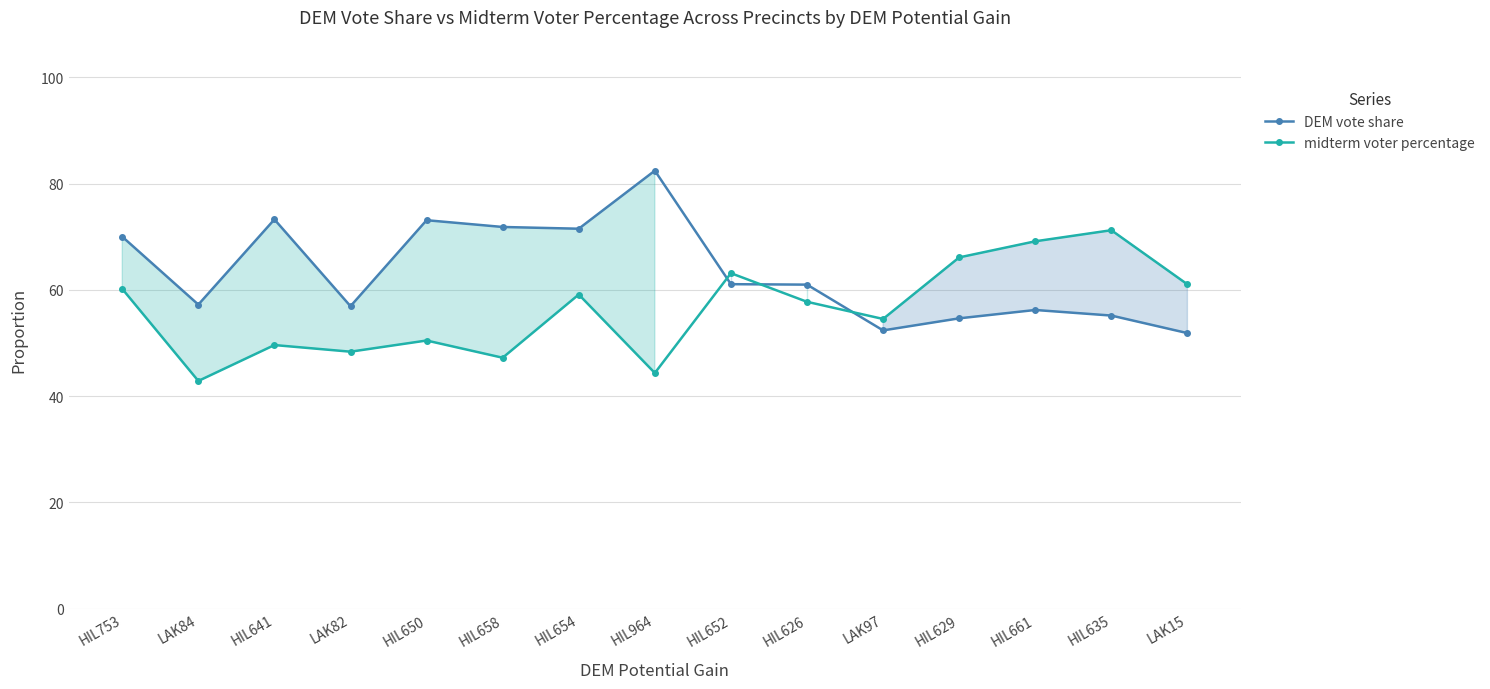

Rank the series by their average value, from highest to lowest.

DEM vote share, midterm voter percentage